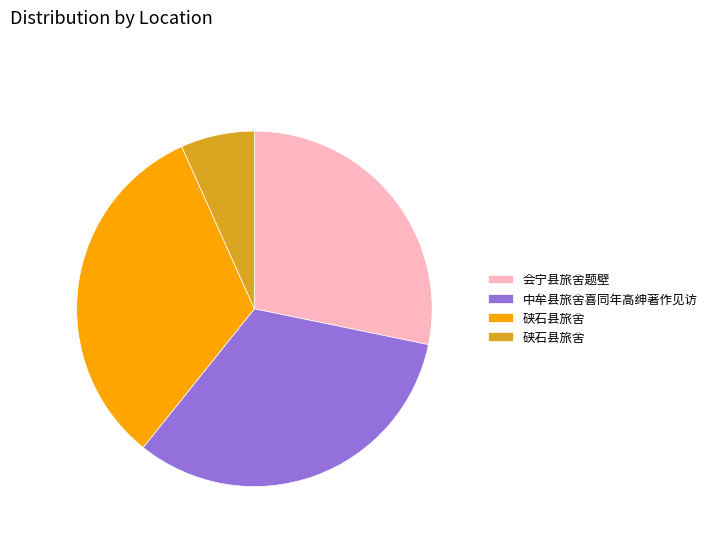

Is there any slice that represents more than half of the pie?

No